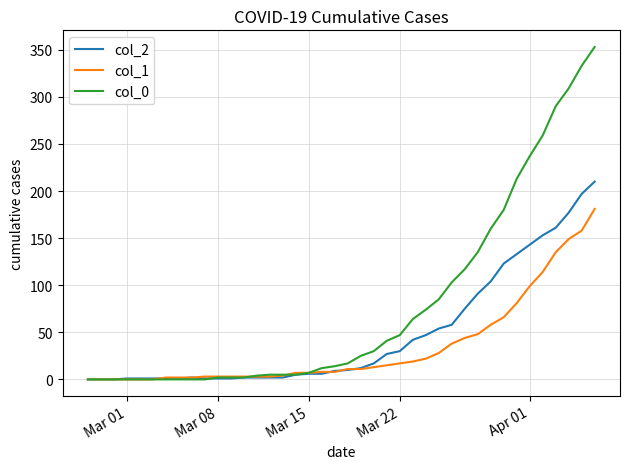

After their last crossing, which series has the higher values: col_1 or col_2?

col_2